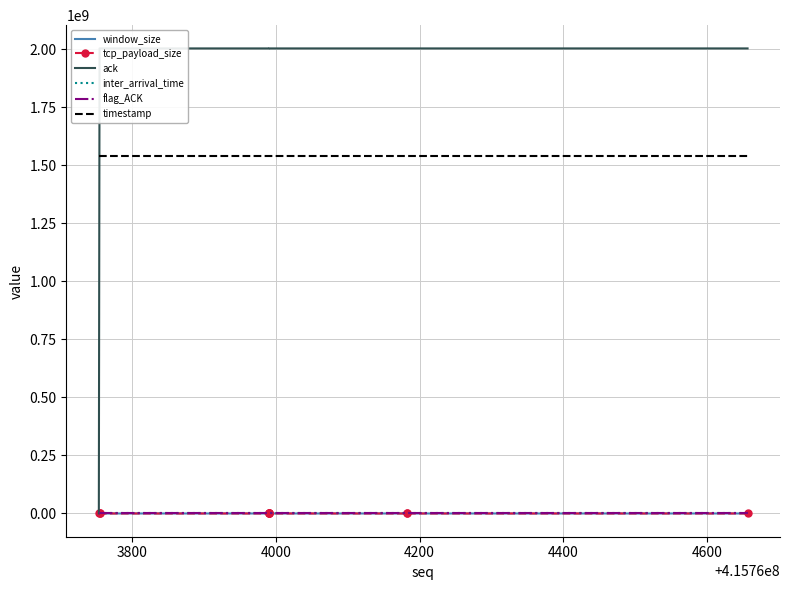

Is it true that window_size equals 3277.2 at 3800?

False